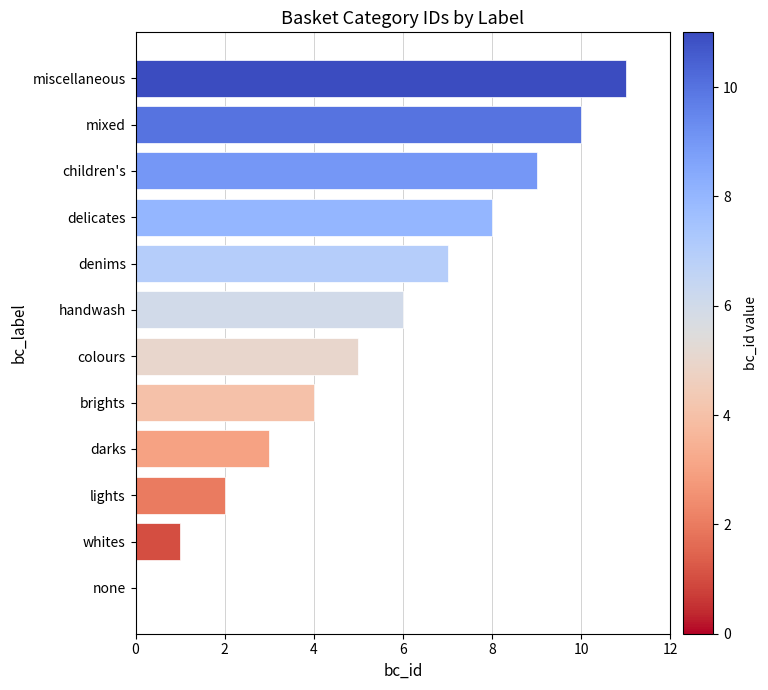

The value at whites is 1. True or false?

True